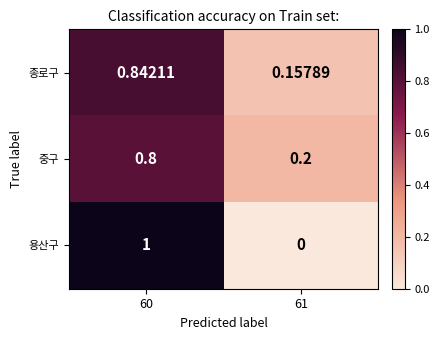

Rank the series at 60 from lowest to highest value.

중구, 종로구, 용산구